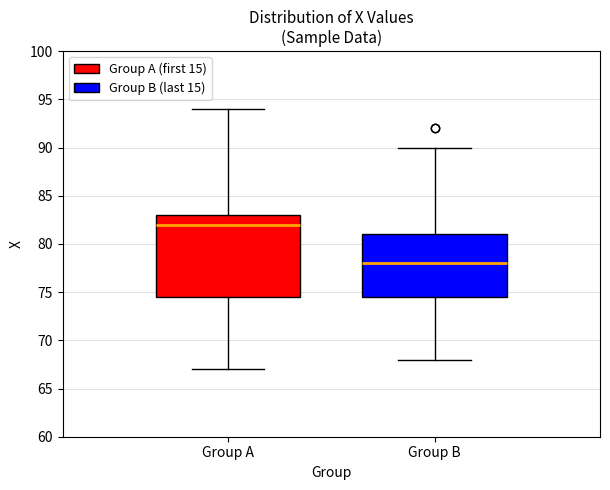

Which box has the lowest median line?

Group B